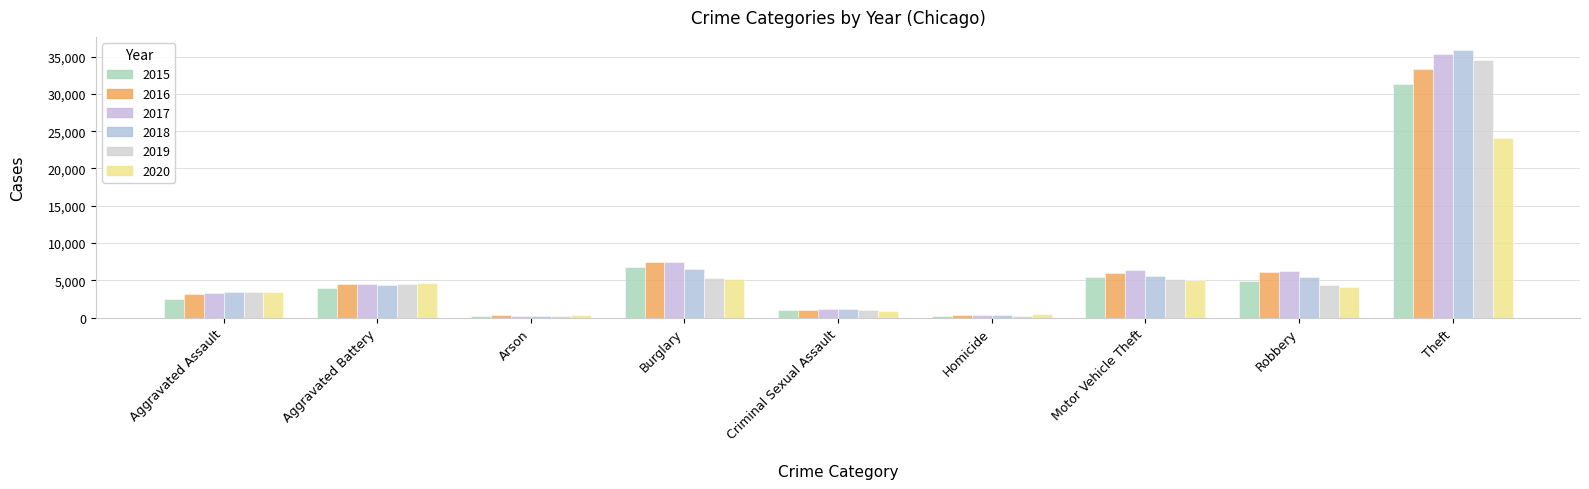

Which category has the lowest value in the 2020 series?

Arson